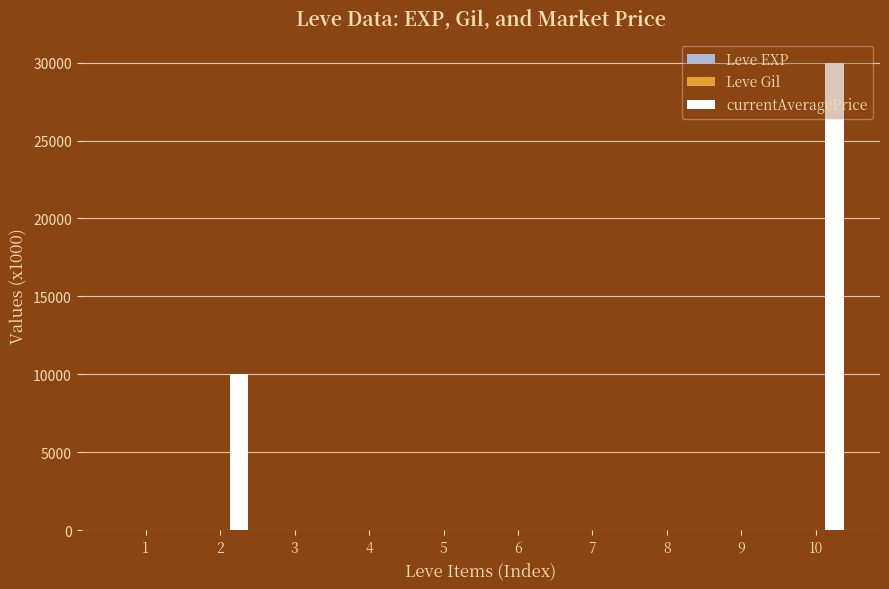

Which series has the largest total across all categories?

currentAveragePrice